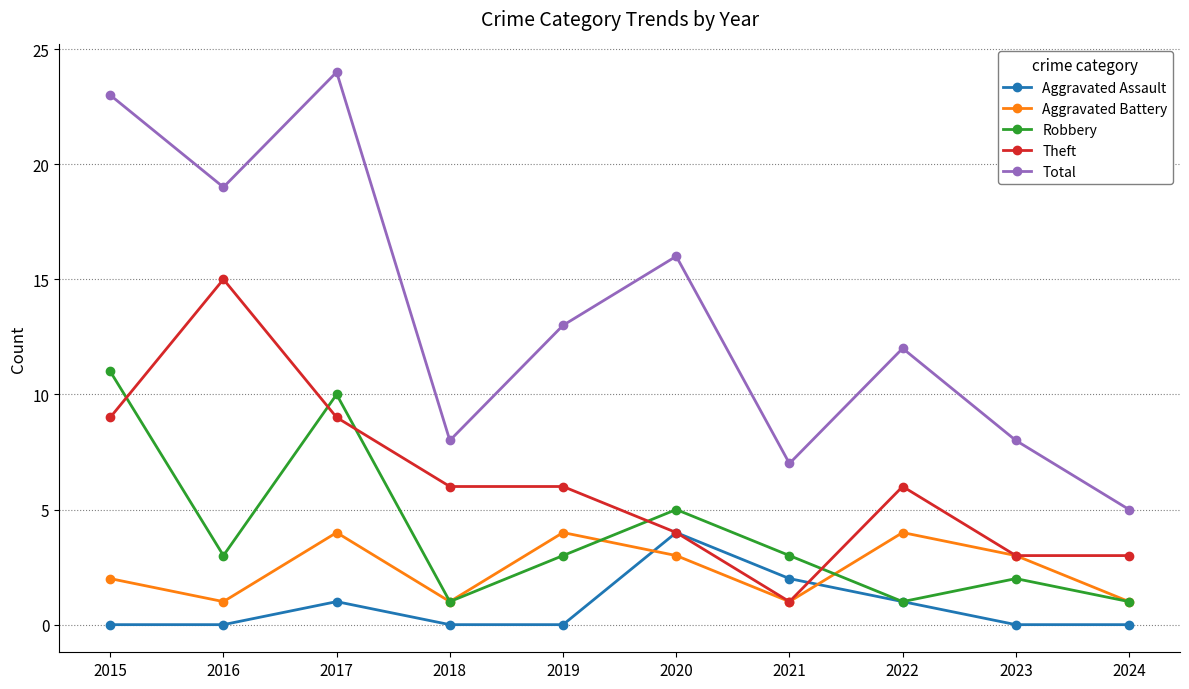

At which category is the sum across all series the highest?

2017